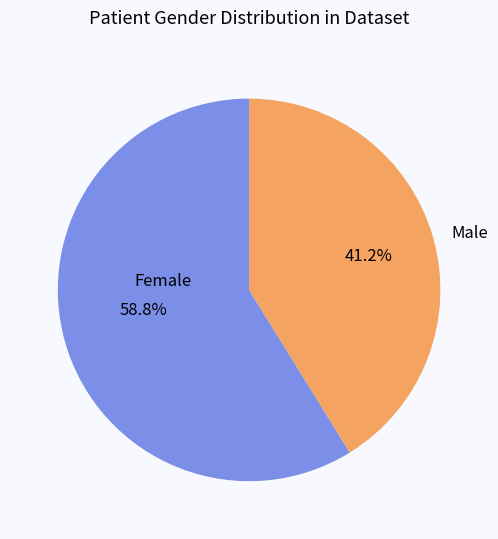

Which category has the biggest portion of the pie?

Female